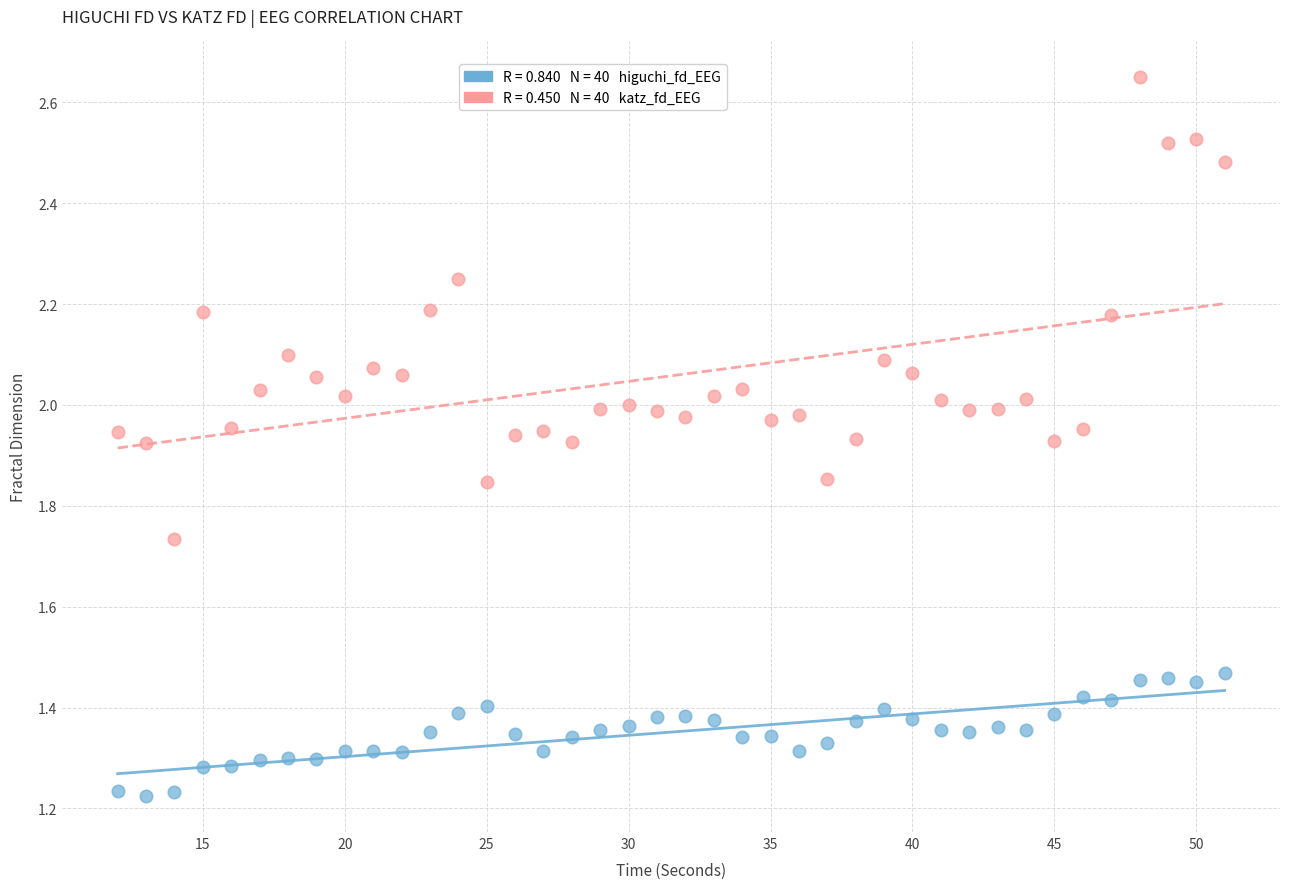

Across all data points, what is the range of X values (max minus min)?

39.0